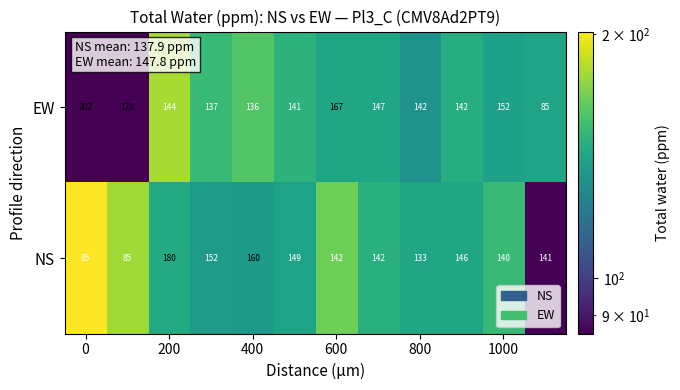

Which series has the largest range (max minus min)?

EW